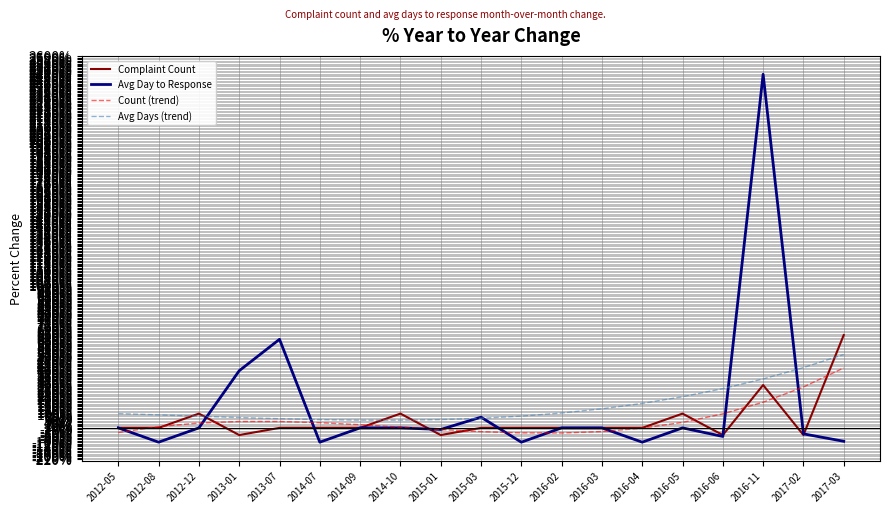

What is the maximum value for Complaint Count?

650.0